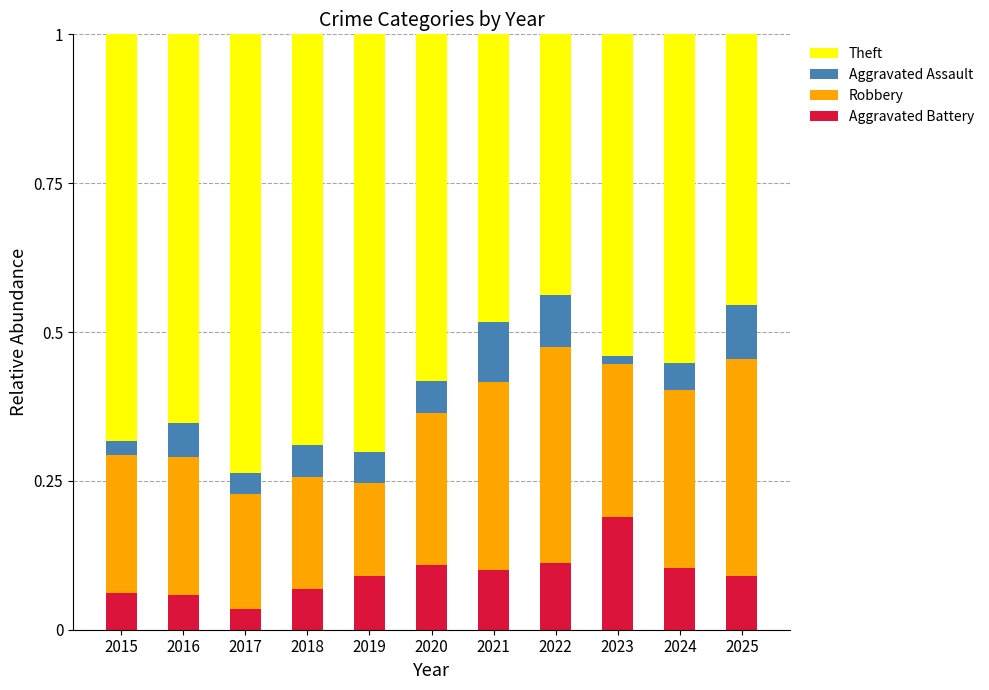

True or false: Aggravated Battery has a value of 0.1 at 2019.

True